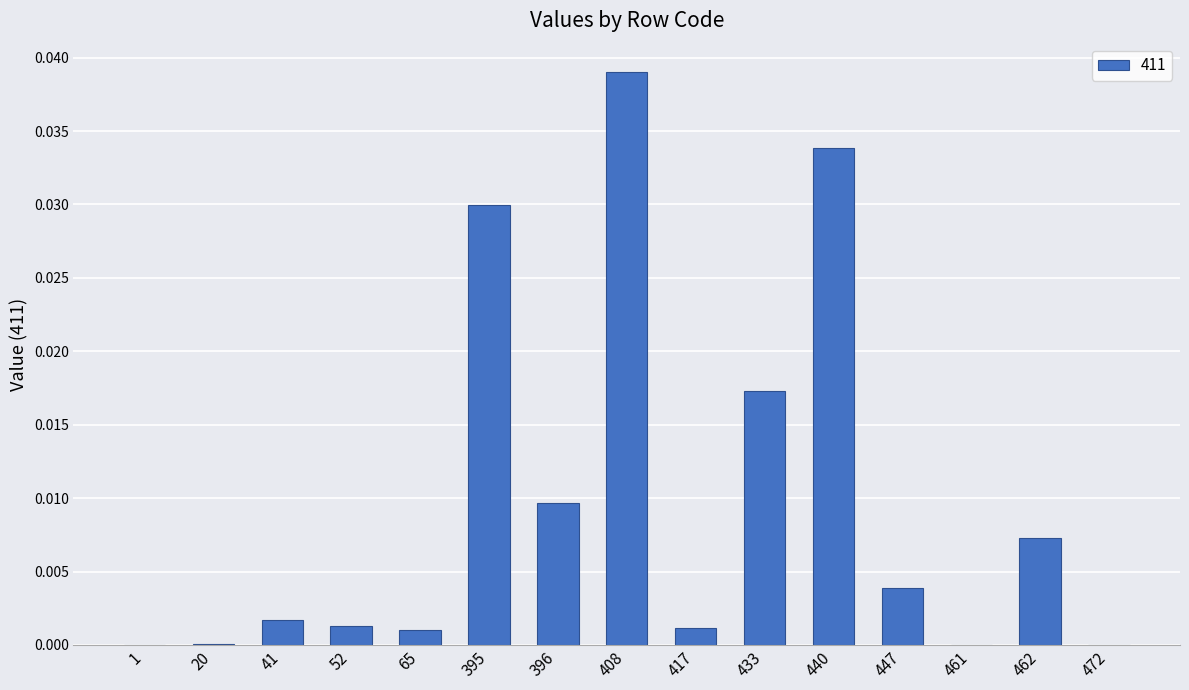

Does the chart contain stacked bars?

No